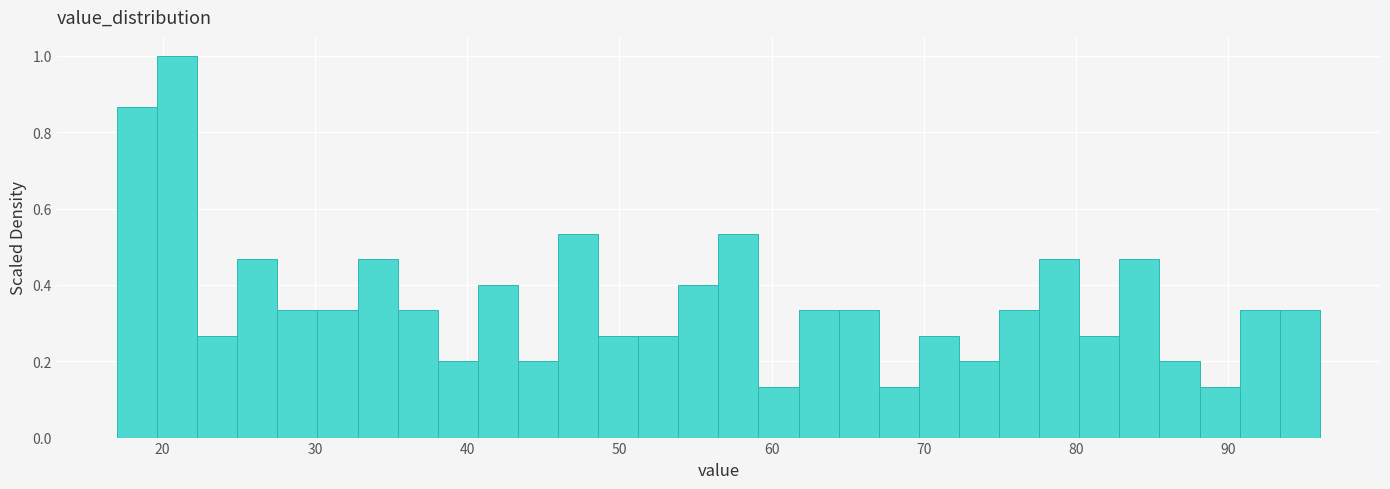

Around what value on the x-axis is the tallest bar? Give the approximate position of its centre, as read against the axis.

21